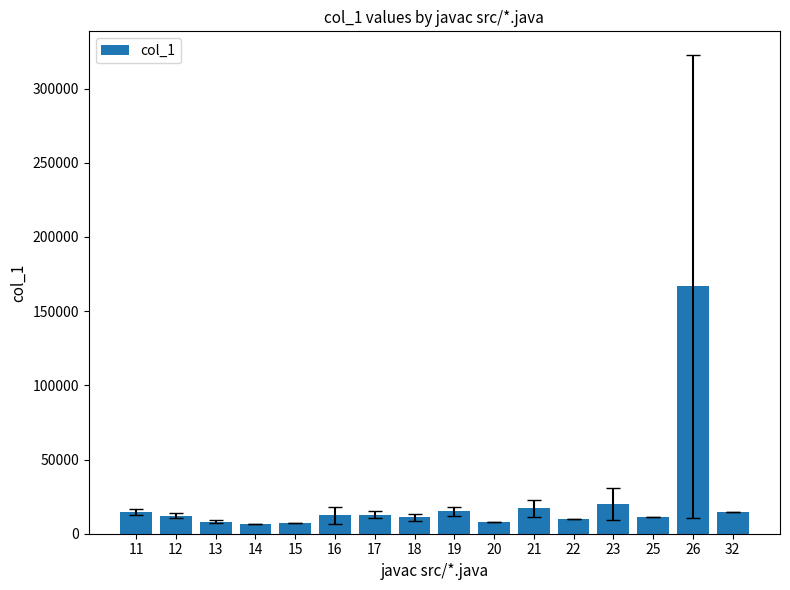

What is the minimum value shown in the chart?

6659.0